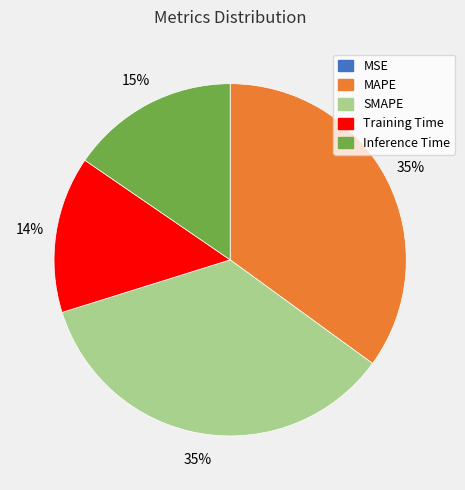

To the nearest percent, what is the difference between the largest and smallest slice percentages?

35%